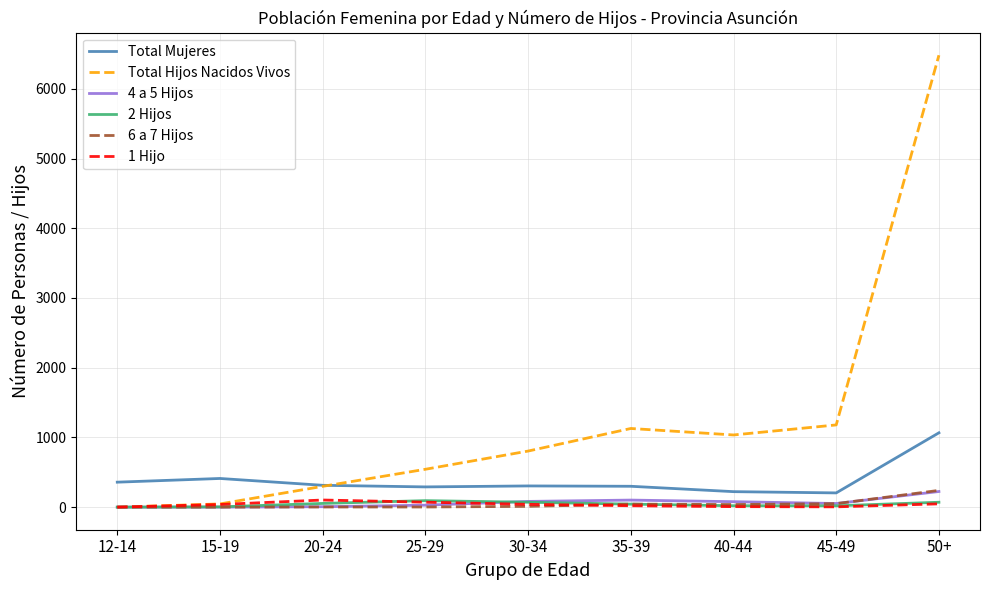

Which series has the widest spread of values?

Total Hijos Nacidos Vivos